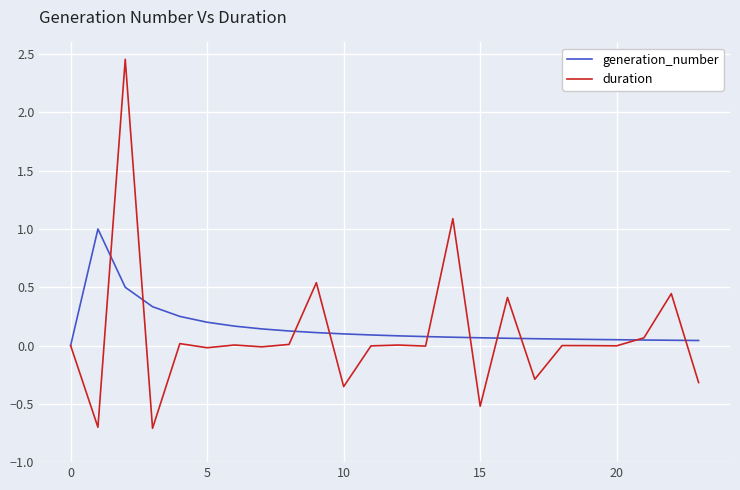

Which series has the widest spread of values?

duration